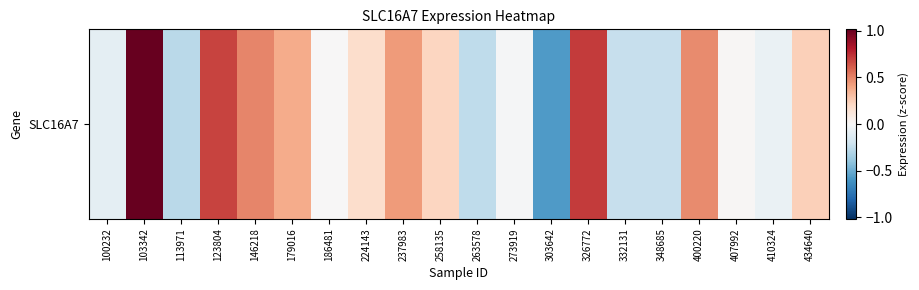

Count the number of categories in the chart.

20